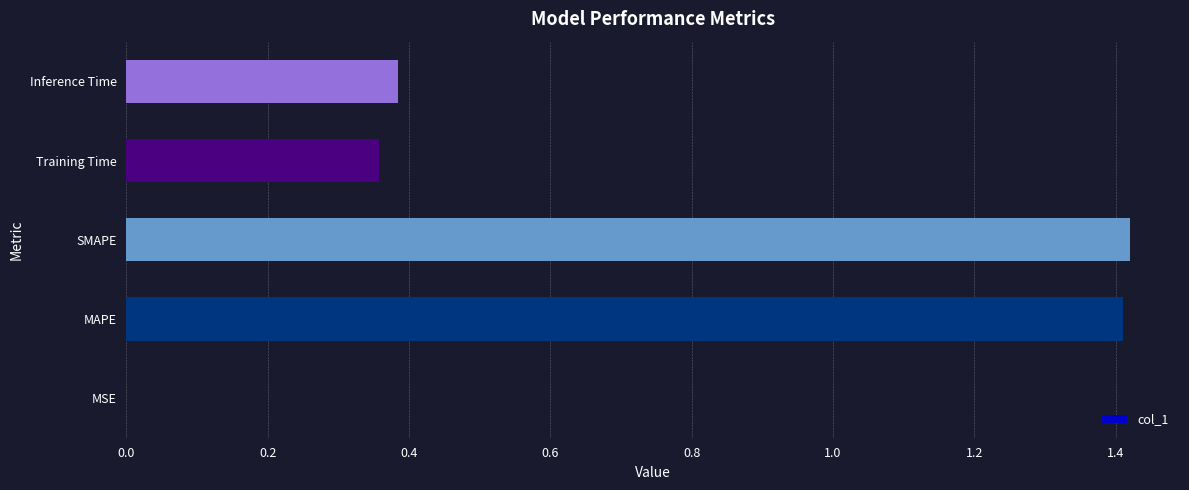

The value at SMAPE is 1.4. True or false?

True